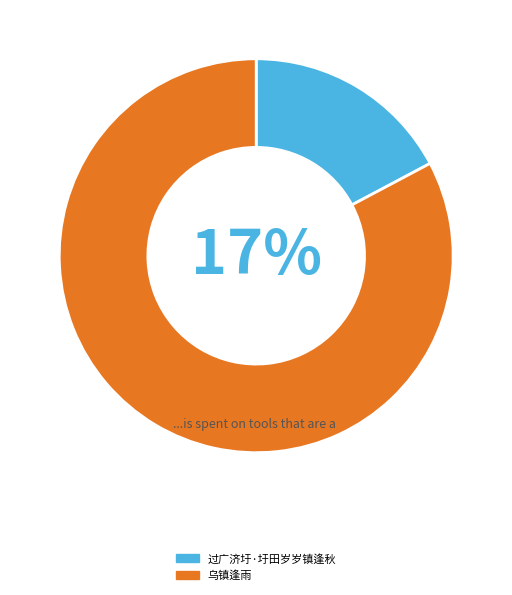

Does any single category account for the majority?

Yes